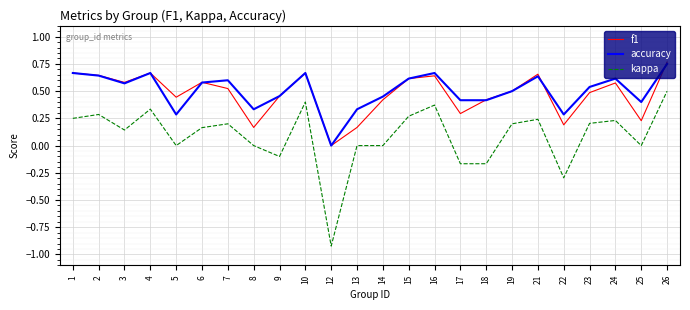

How many interior local peaks does the accuracy series have?

6